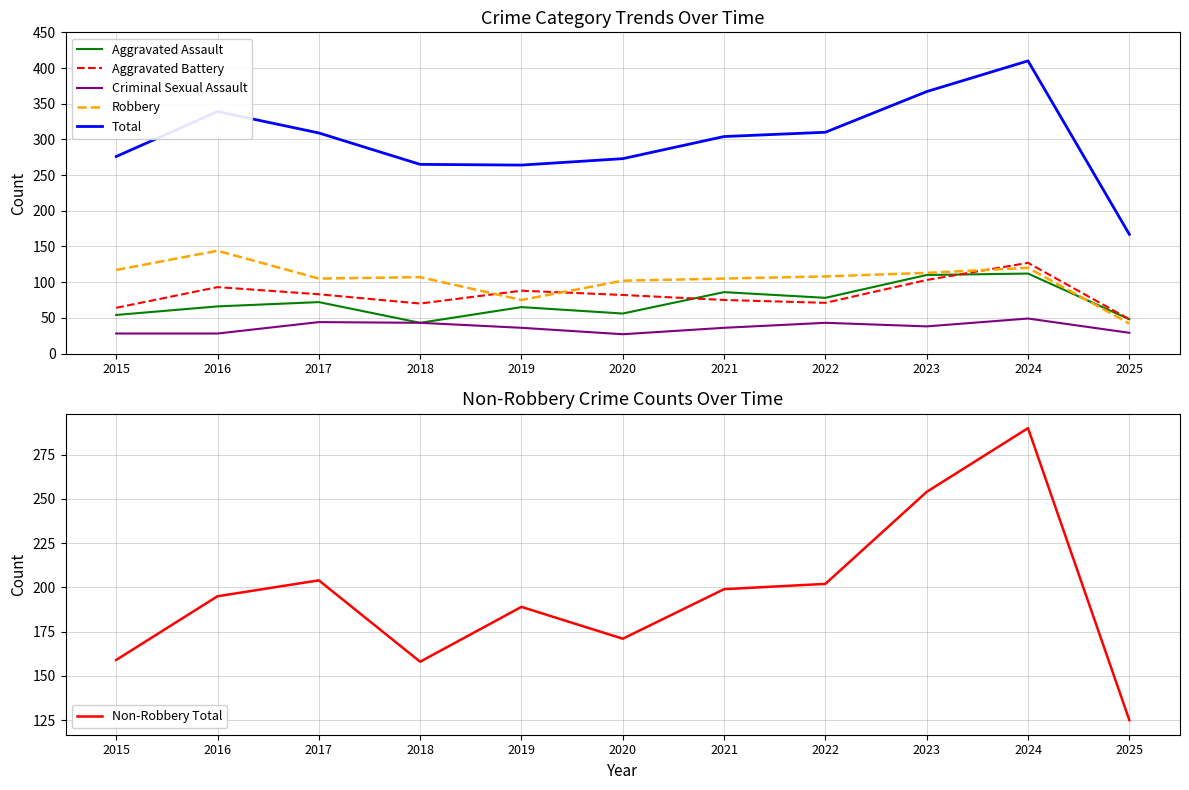

What is the greatest value displayed?

410